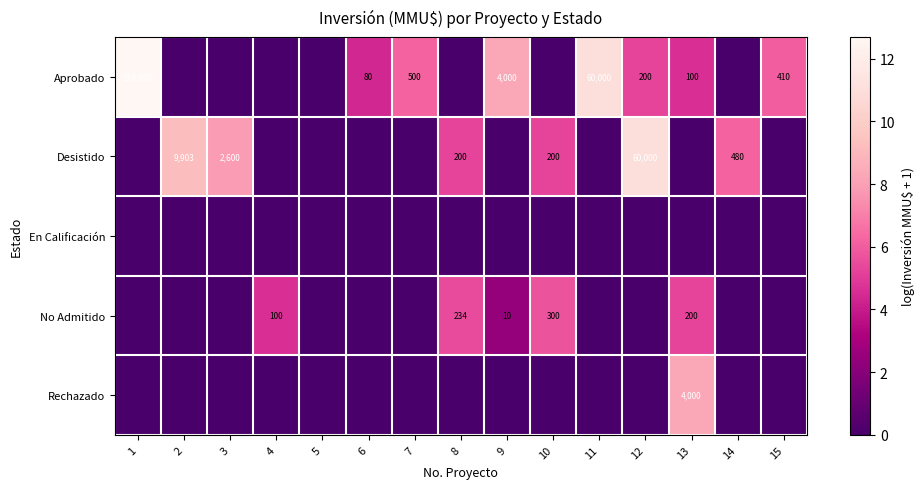

True or false: Desistido has a value of 60000 at 12.

True